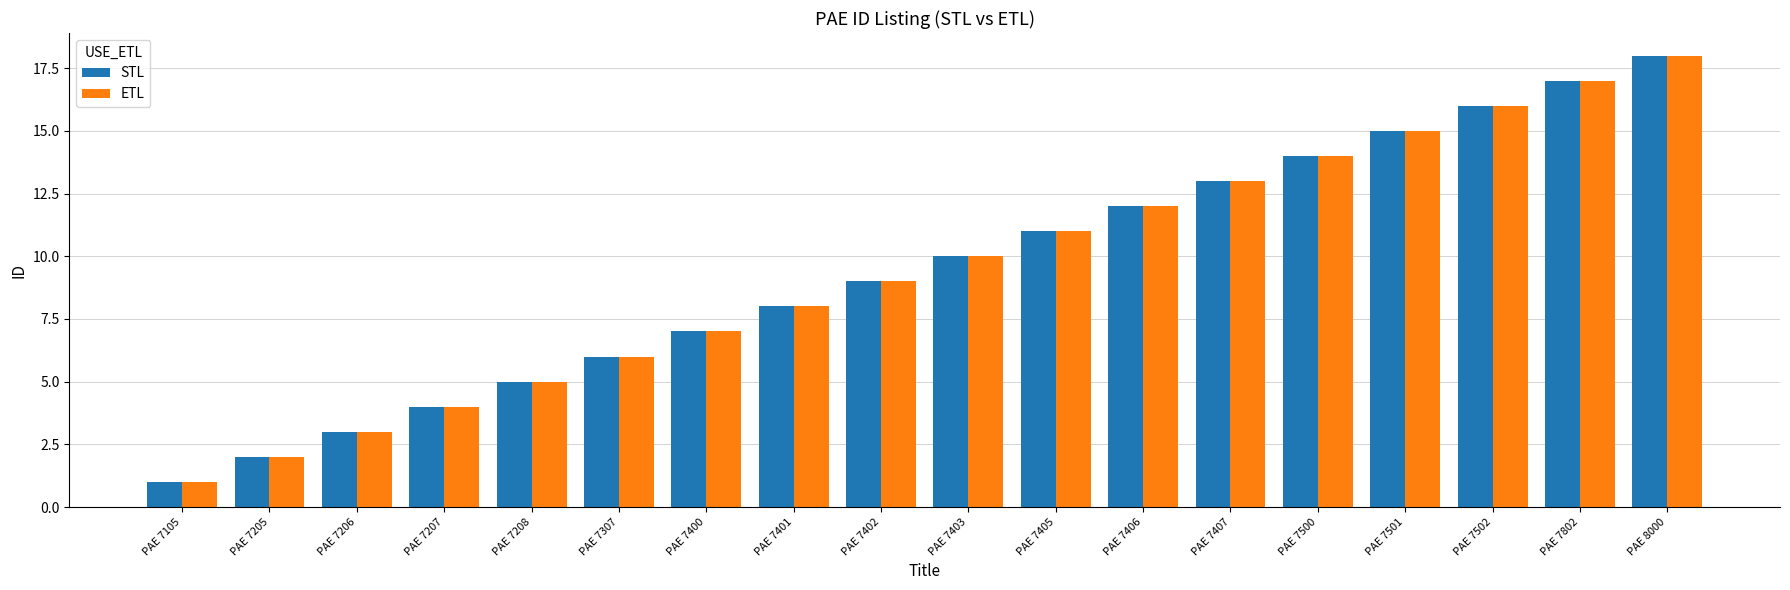

List the labels in order of ETL value, smallest first.

PAE 7105, PAE 7205, PAE 7206, PAE 7207, PAE 7208, PAE 7307, PAE 7400, PAE 7401, PAE 7402, PAE 7403, PAE 7405, PAE 7406, PAE 7407, PAE 7500, PAE 7501, PAE 7502, PAE 7802, PAE 8000